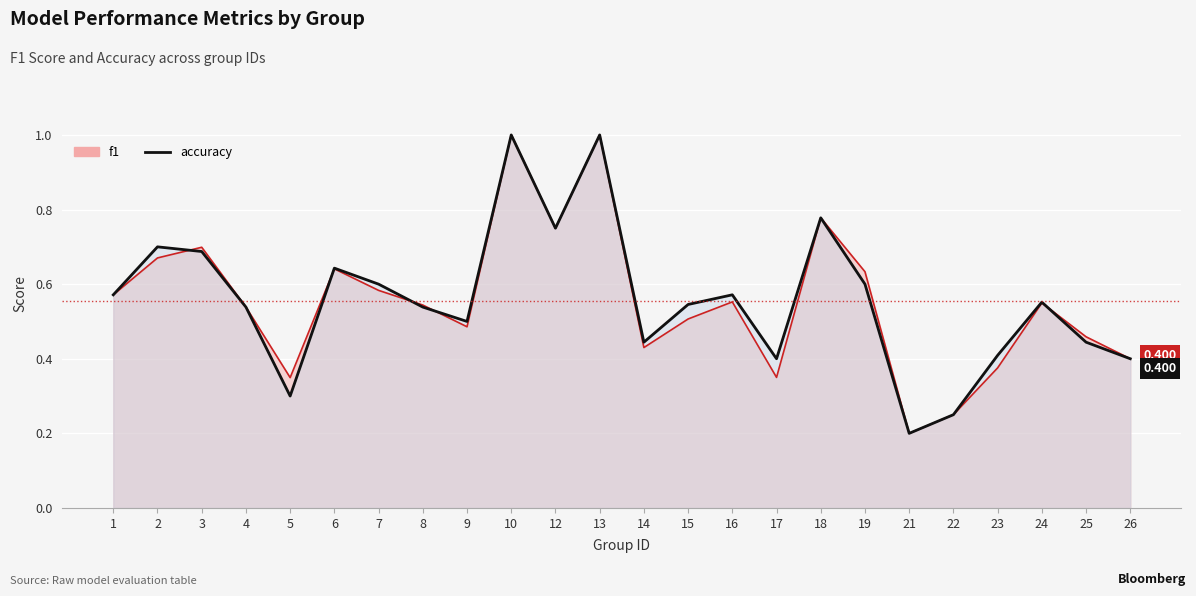

How many lines are shown in the chart?

2